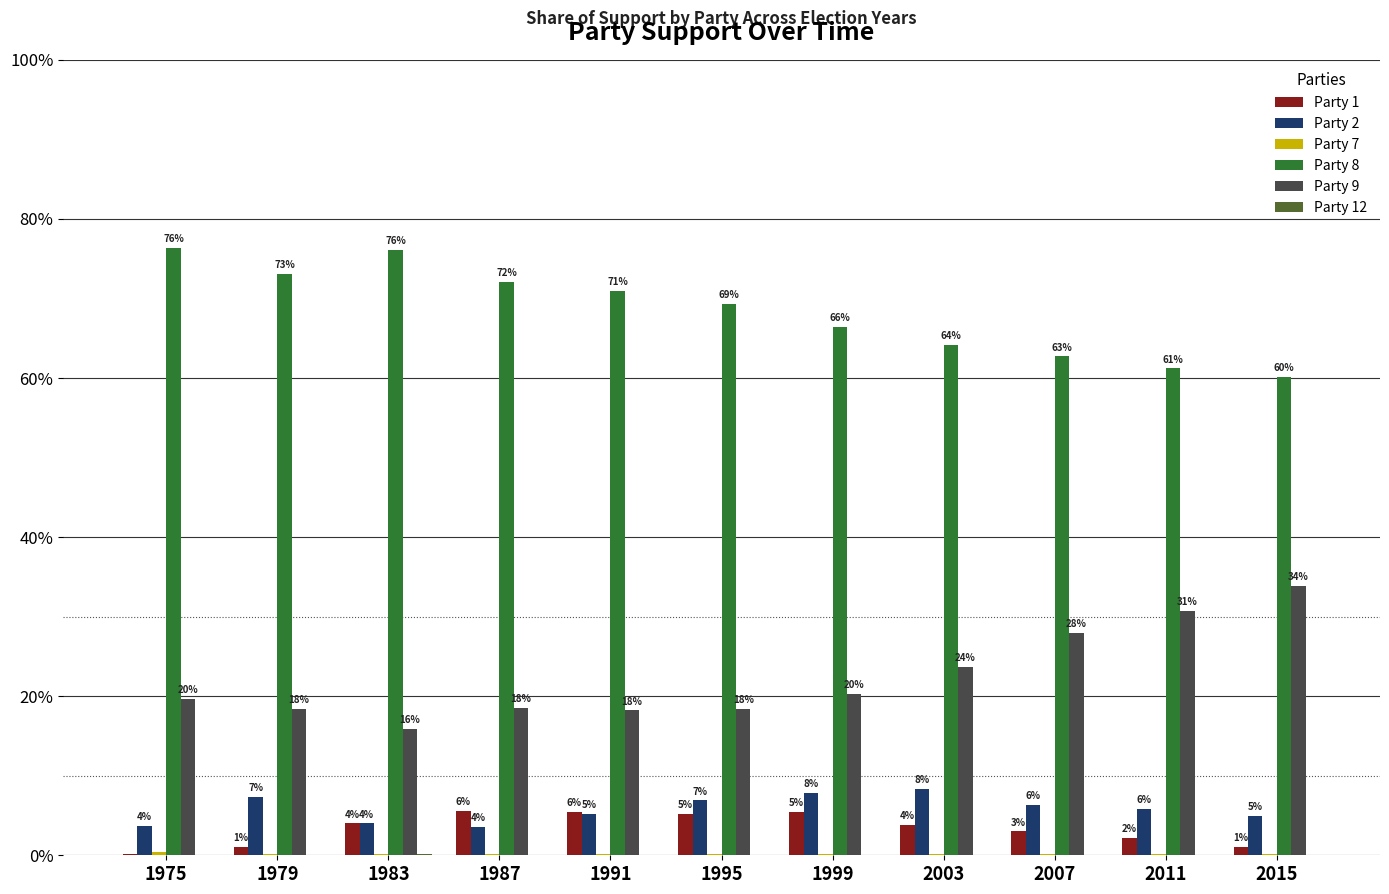

Does the chart contain stacked bars?

No